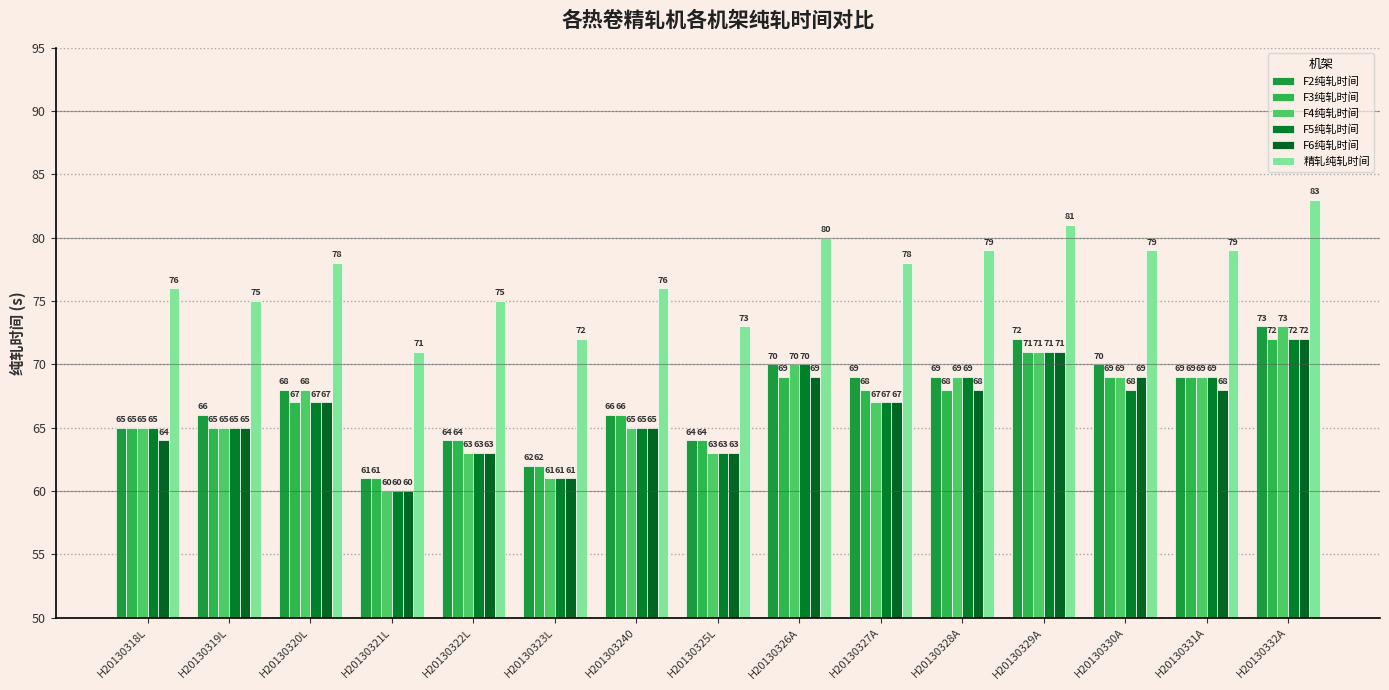

Where is F6纯轧时间 nearest to the value 66?

H20130319L